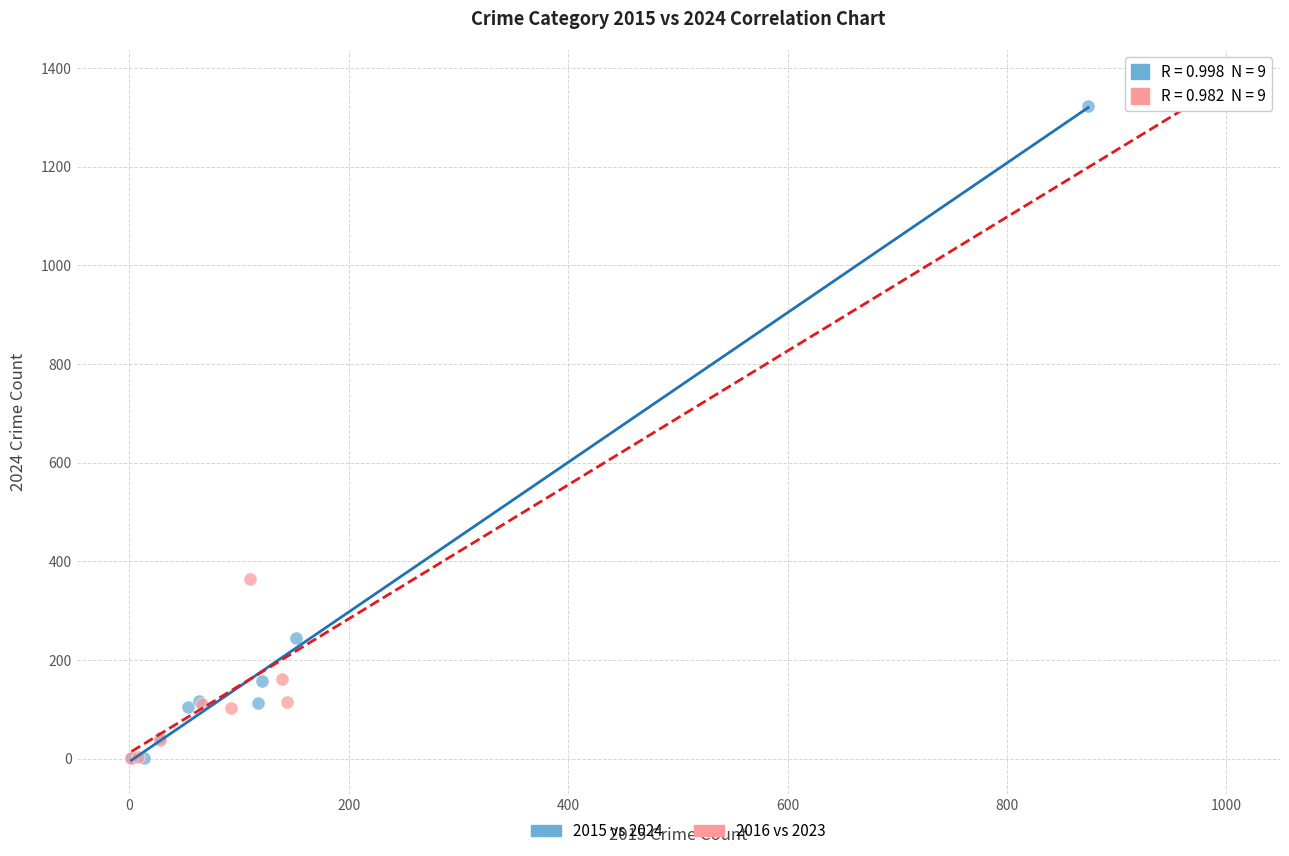

Which series has the widest spread of Y values?

2016 vs 2023